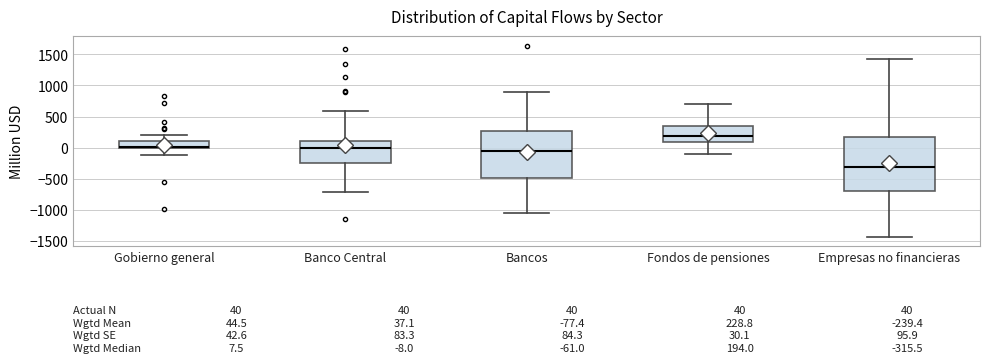

Which box's median line is the lowest?

Empresas no financieras